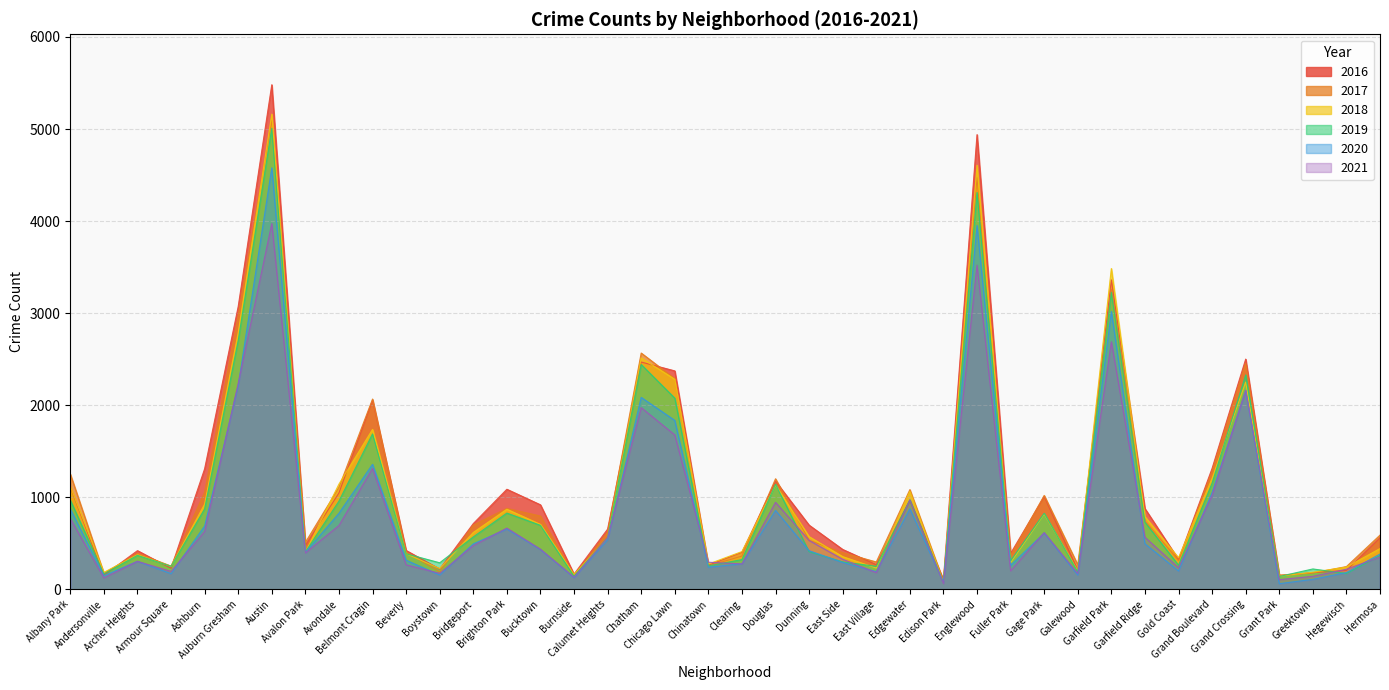

At Belmont Cragin, list the series in order from largest to smallest.

2017, 2016, 2018, 2019, 2020, 2021